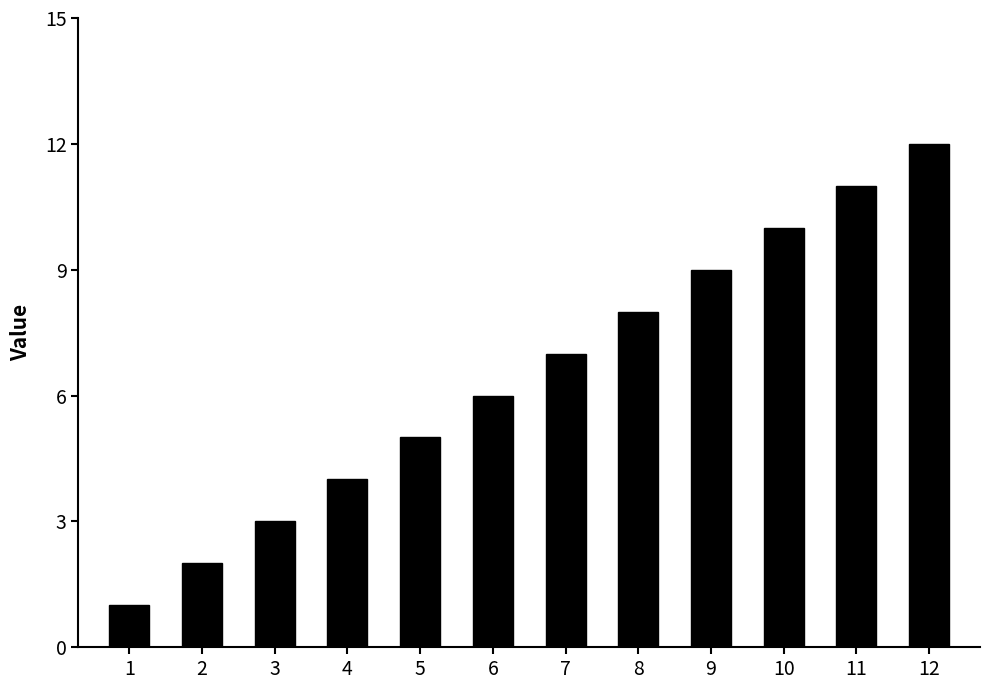

What is the greatest value displayed?

12